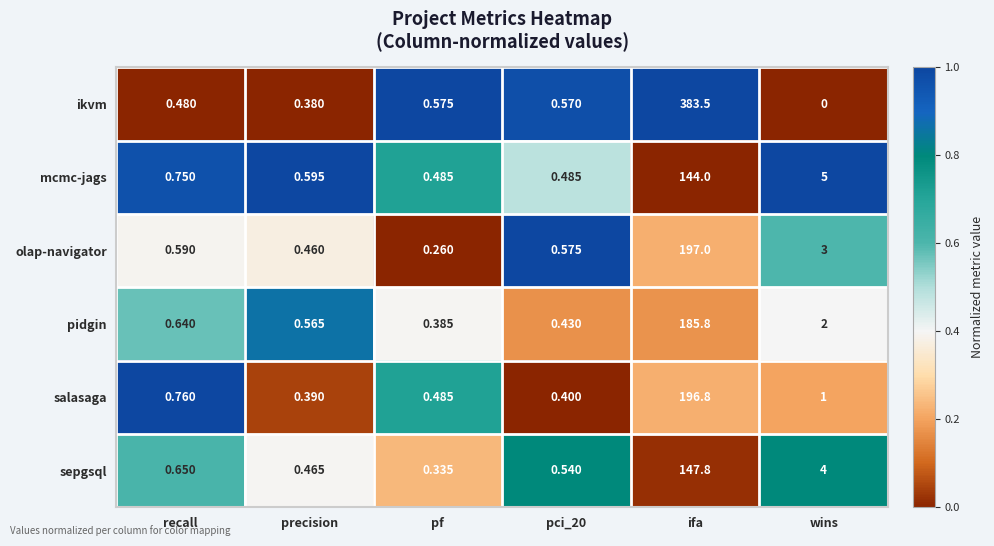

Which label corresponds to the largest value in the chart?

ifa